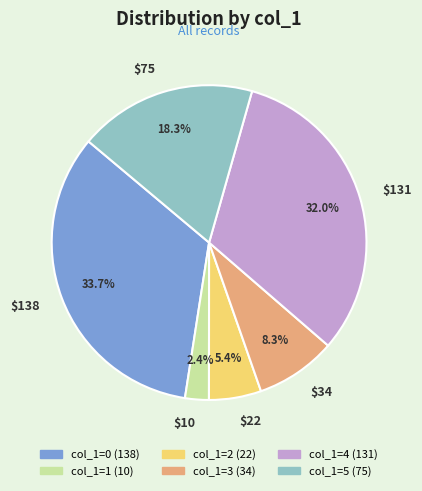

What portion of the pie excludes $22?

94.6%